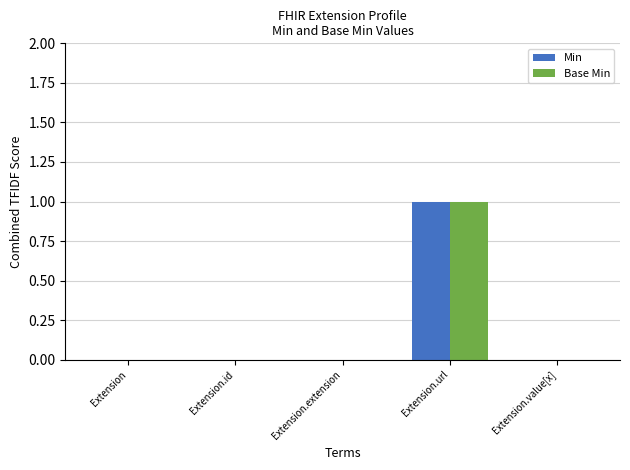

The Base Min series shows 0 at Extension.id. True or false?

True